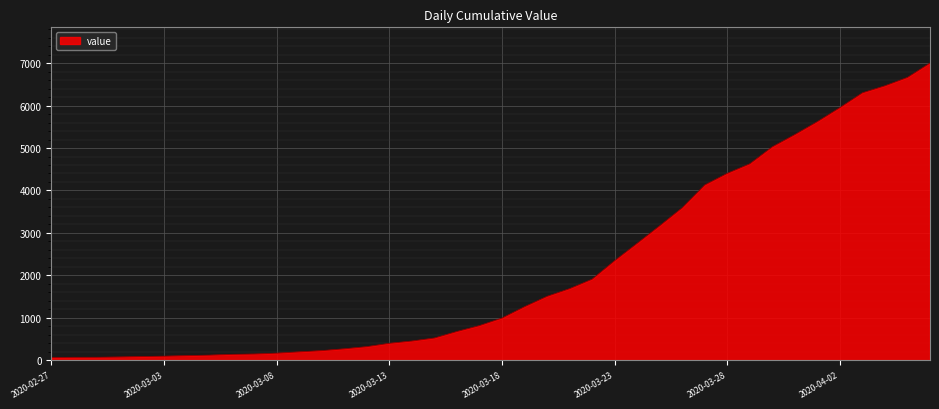

What is the maximum value shown in the chart?

7003